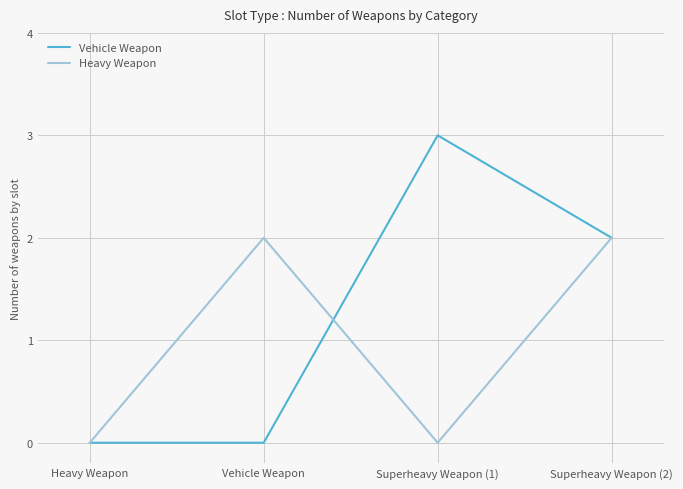

Reading left to right, what are all the values shown in this chart?

Vehicle Weapon: Heavy Weapon=0	Vehicle Weapon=0	Superheavy Weapon (1)=3	Superheavy Weapon (2)=2
Heavy Weapon: Heavy Weapon=0	Vehicle Weapon=2	Superheavy Weapon (1)=0	Superheavy Weapon (2)=2